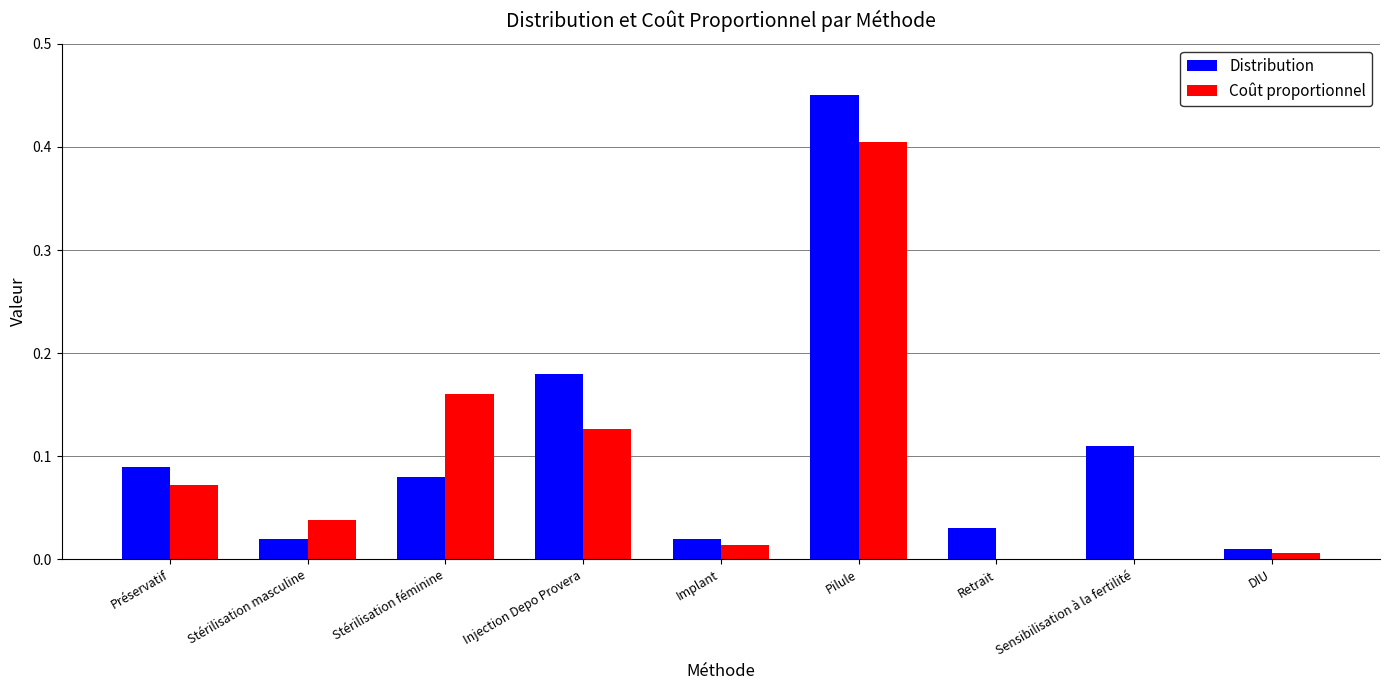

Which series has the largest total across all categories?

Distribution